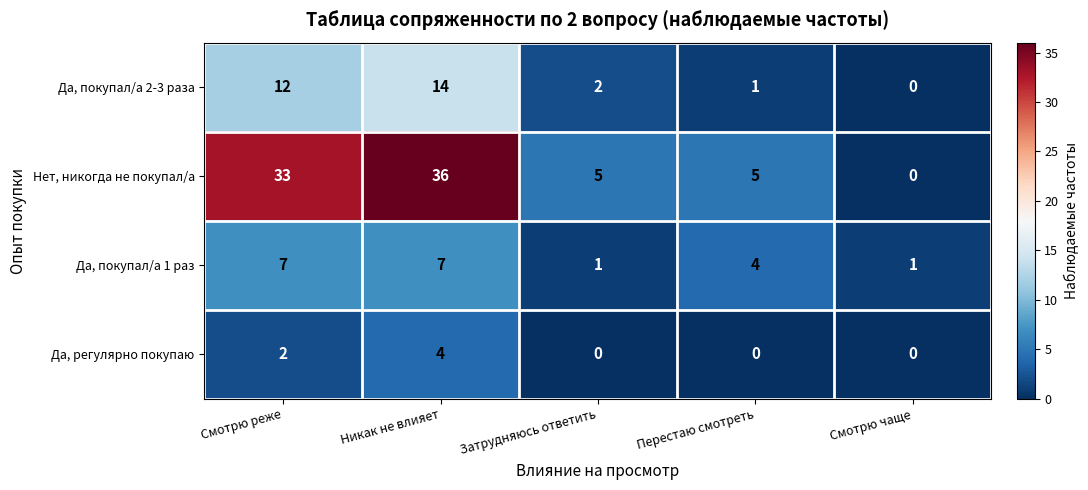

The Да, покупал/а 2-3 раза series shows 7 at Смотрю чаще. True or false?

False